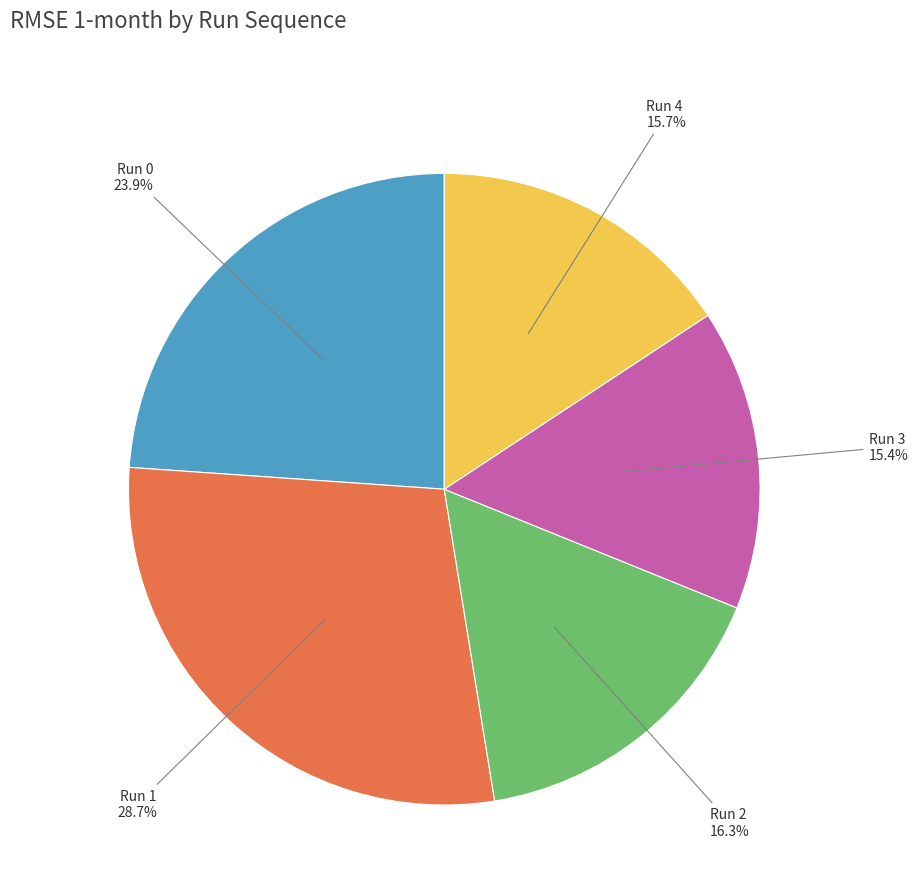

How many segments does this pie chart have?

5